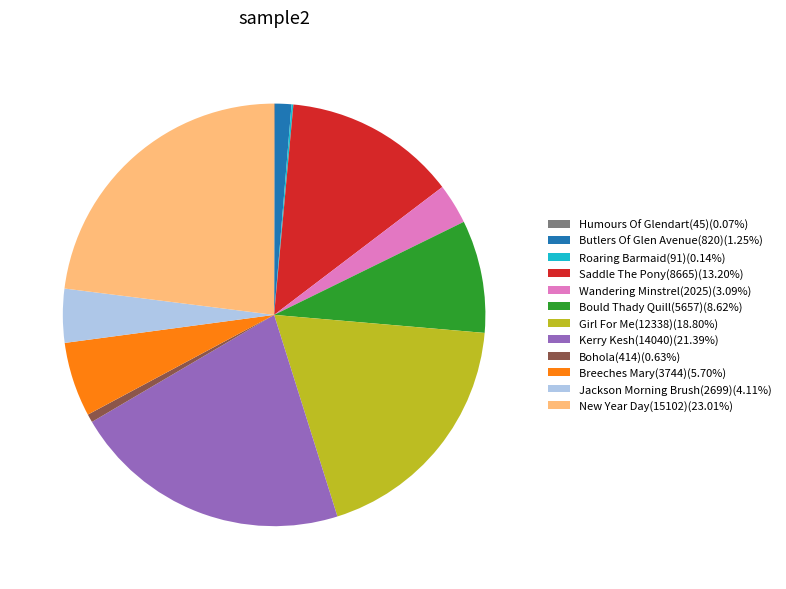

Is it true that Bould Thady Quill(5657) is 9% of the pie?

True